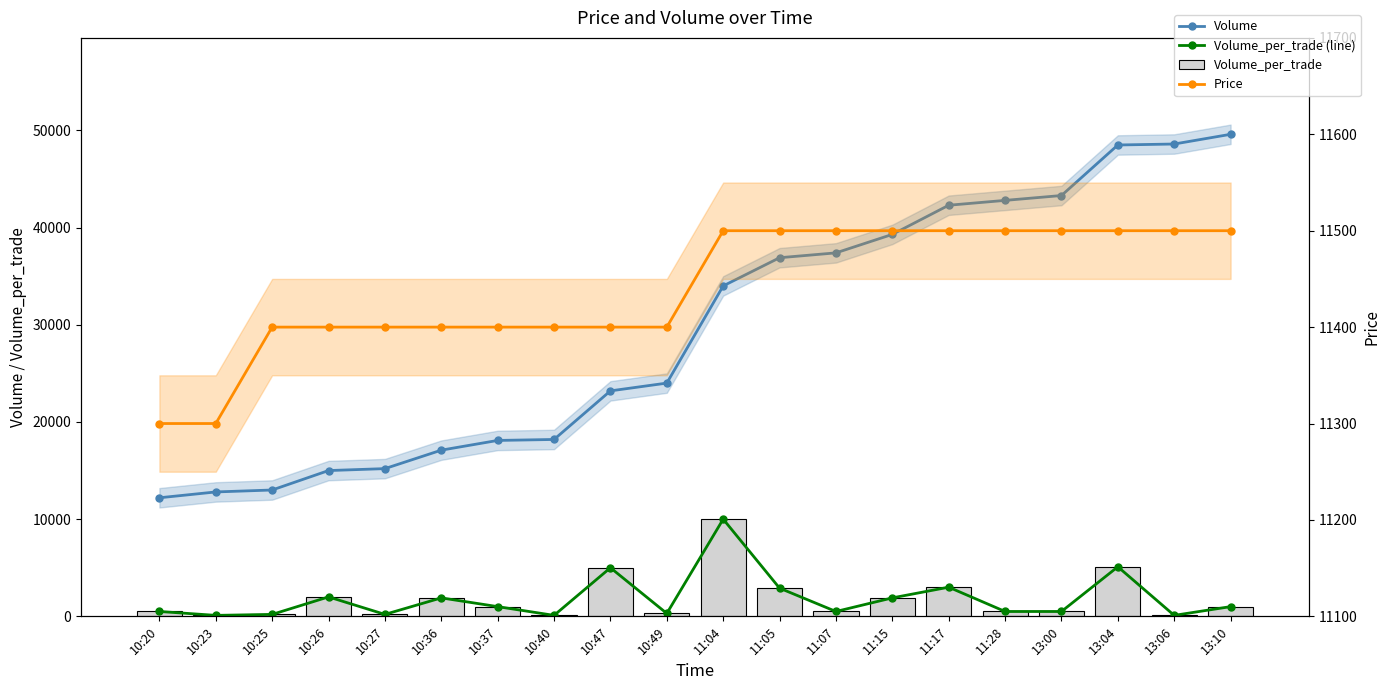

How many categories are shown in the chart?

20